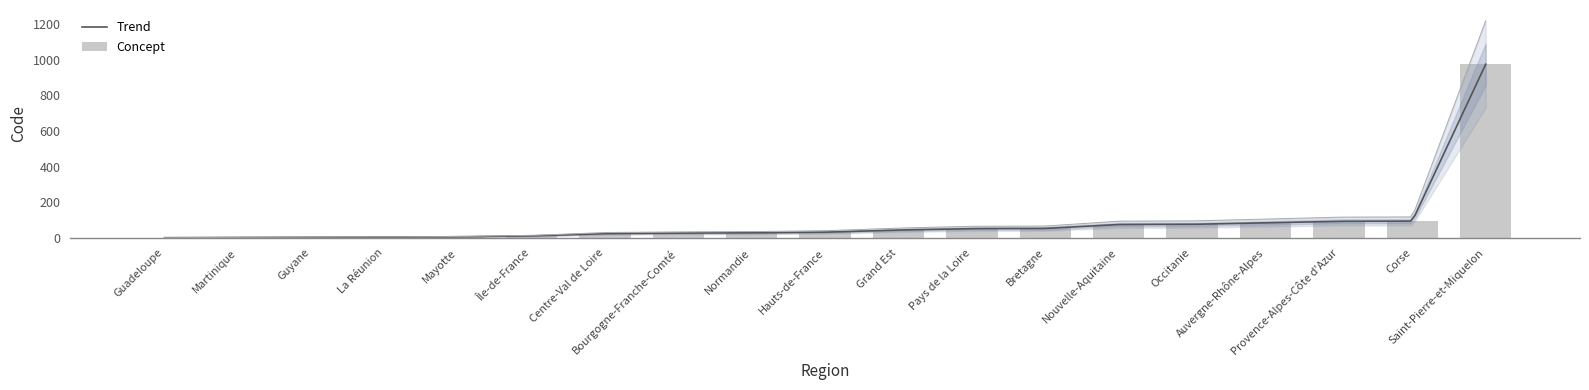

At which label does the data first exceed 32?

Grand Est